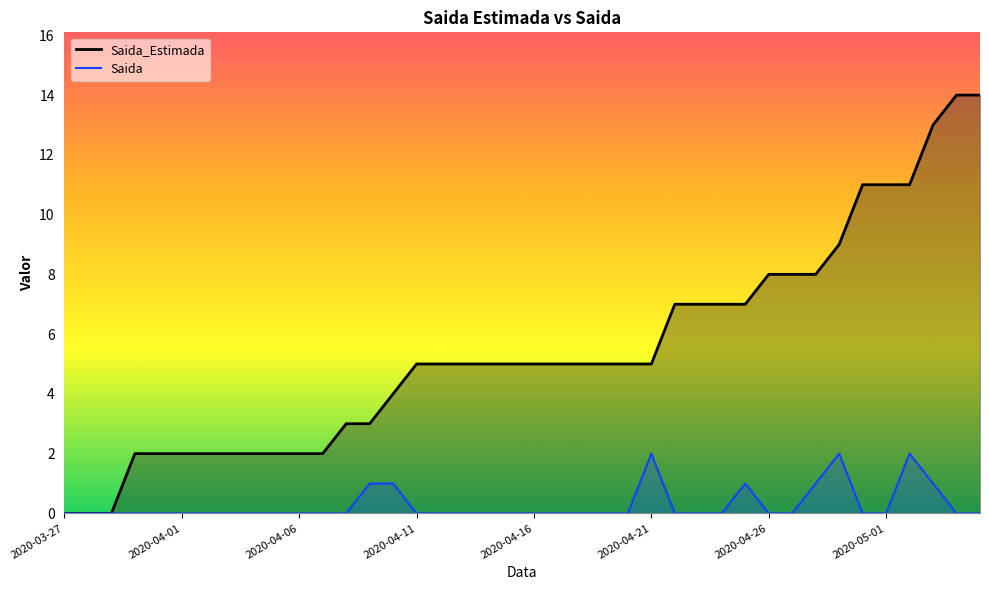

Reading left to right, list all the values displayed in this chart.

Saida_Estimada: 0	0	0	2	2	2	2	2	2	2	2	2	3	3	4	5	5	5	5	5	5	5	5	5	5	5	7	7	7	7	8	8	8	9	11	11	11	13	14	14
Saida: 0	0	0	0	0	0	0	0	0	0	0	0	0	1	1	0	0	0	0	0	0	0	0	0	0	2	0	0	0	1	0	0	1	2	0	0	2	1	0	0